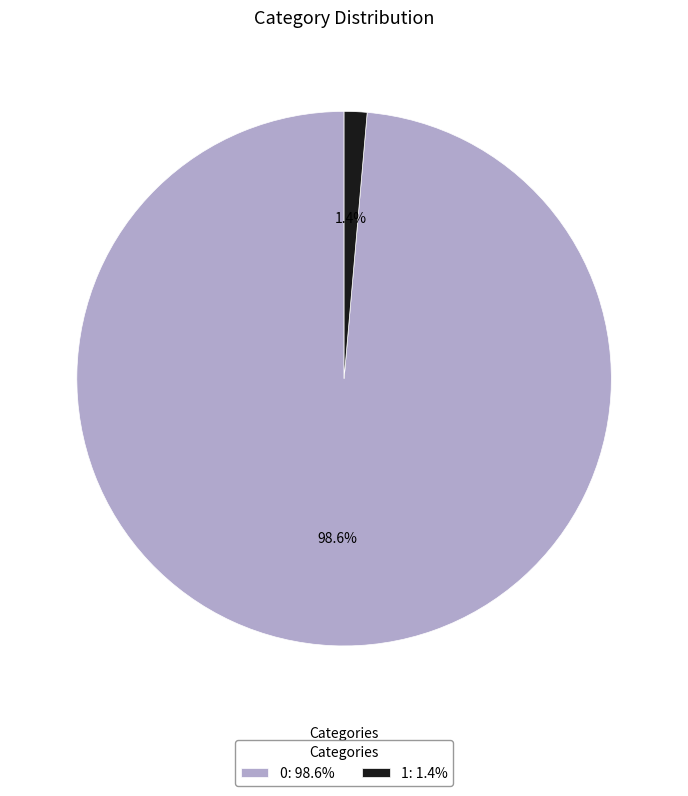

Does 0 represent more than half of the total?

Yes